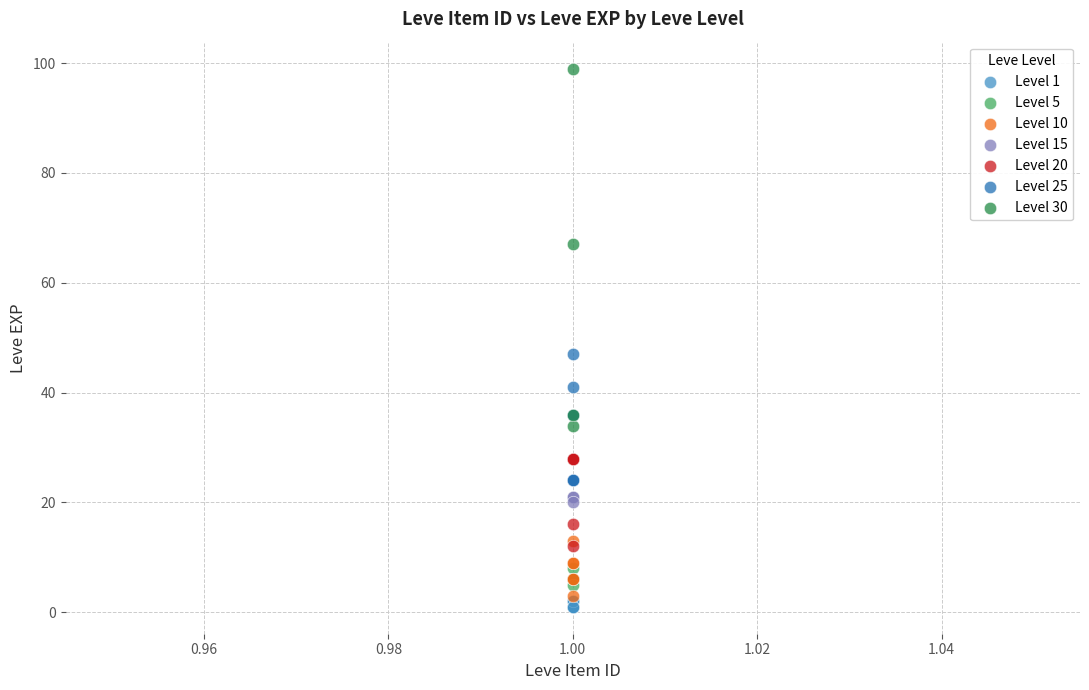

Which series has the widest spread of Y values?

Level 30